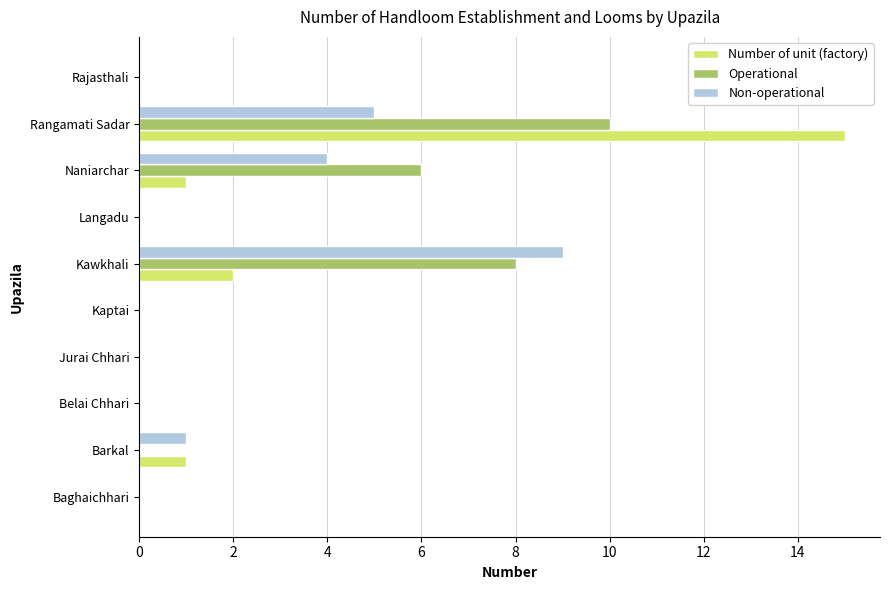

What is the maximum value for Number of unit (factory)?

15